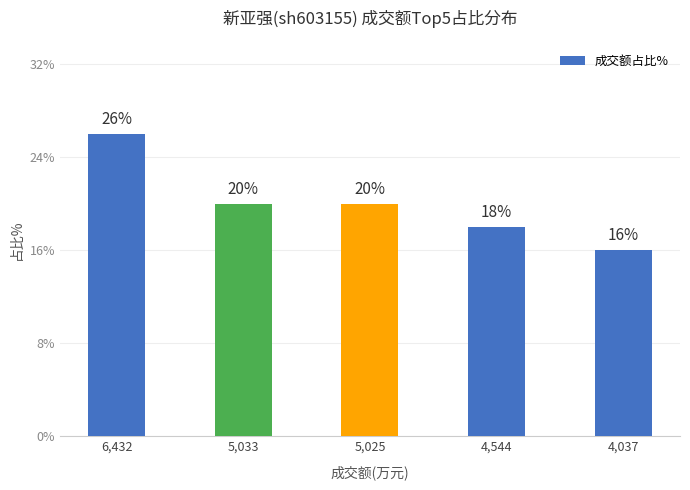

Which label corresponds to the largest value in the chart?

6,432